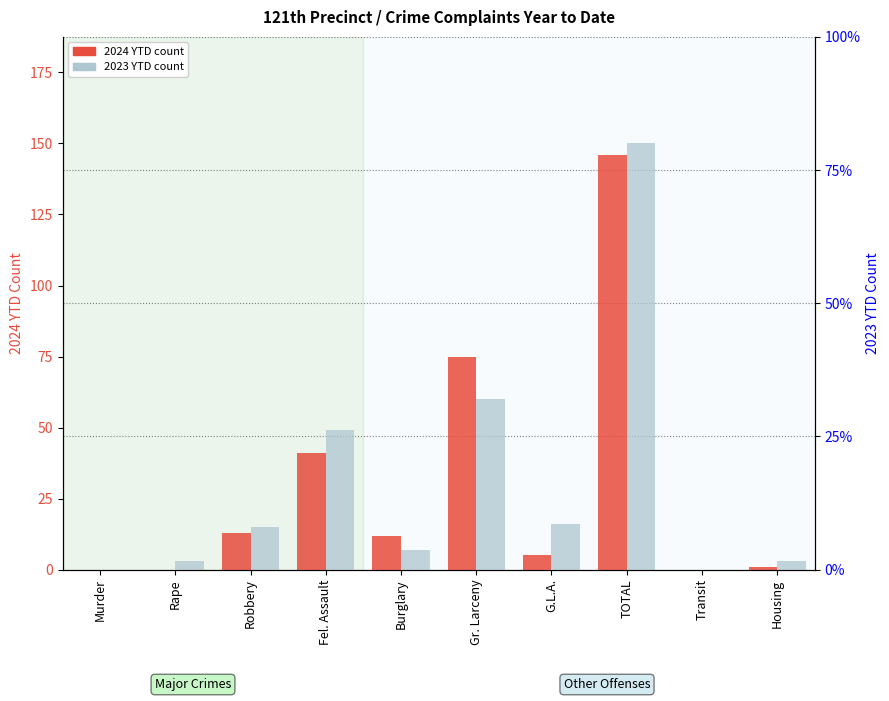

What is the maximum value for 2024 YTD?

146